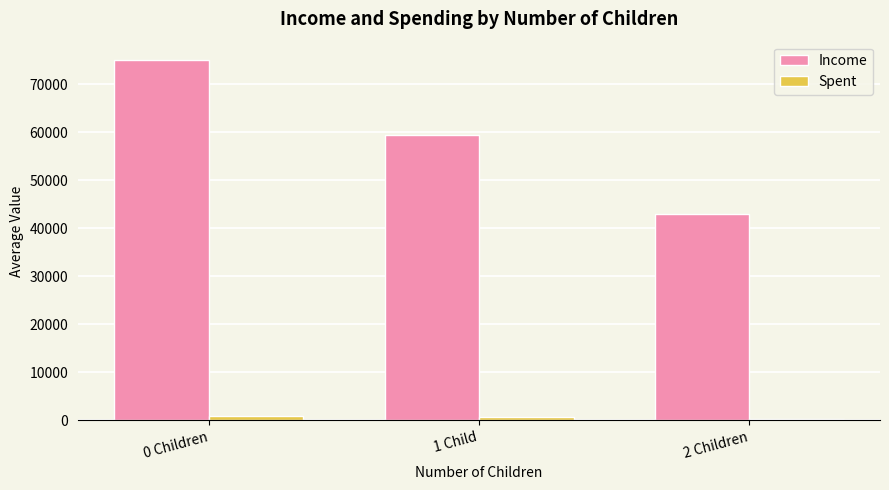

The value of Income at 2 Children is 42917.7. True or false?

True